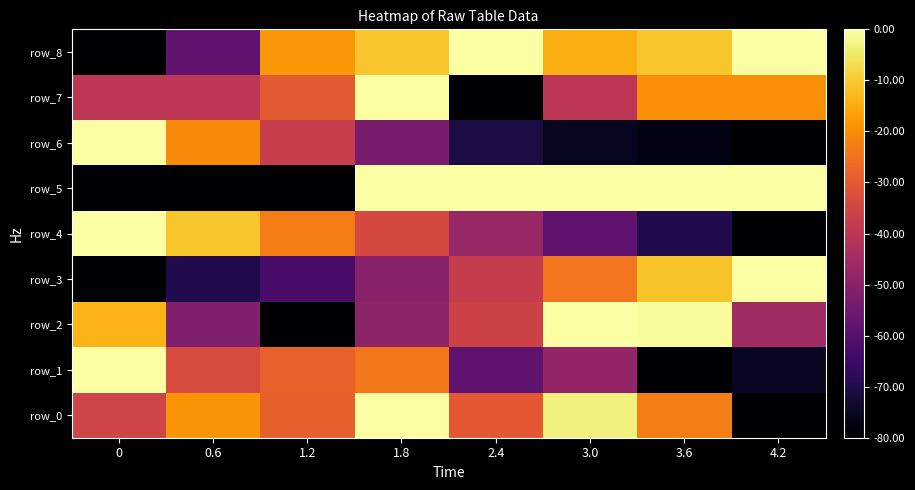

Rank the categories by row_7 value from highest to lowest.

1.8, 3.6, 4.2, 1.2, 0, 0.6, 3.0, 2.4